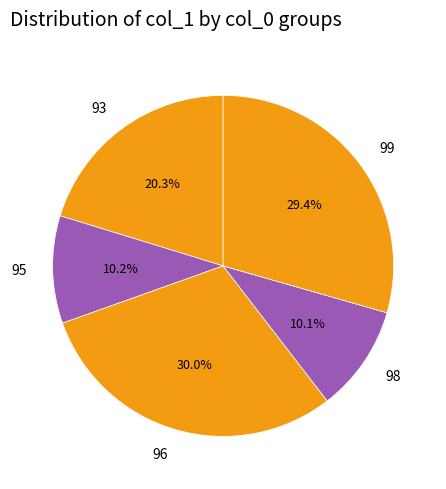

Which slice is the largest?

96